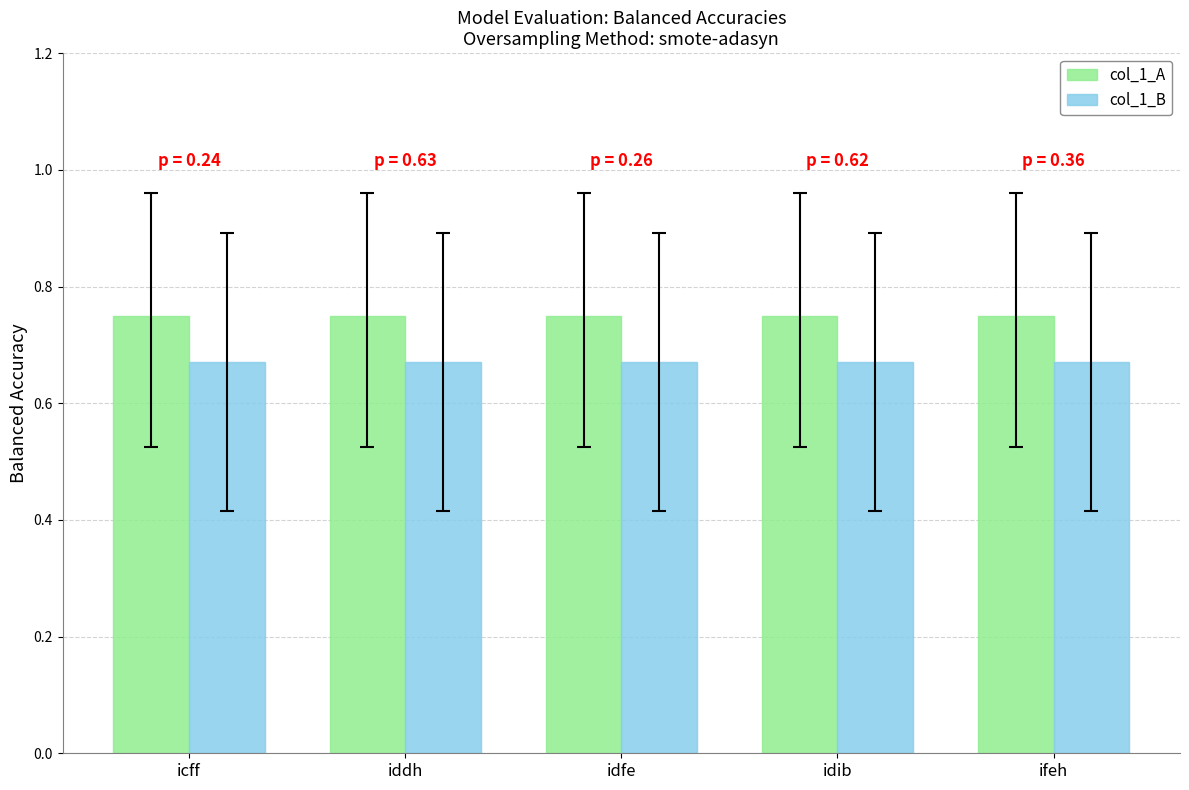

How many groups of bars are there?

5